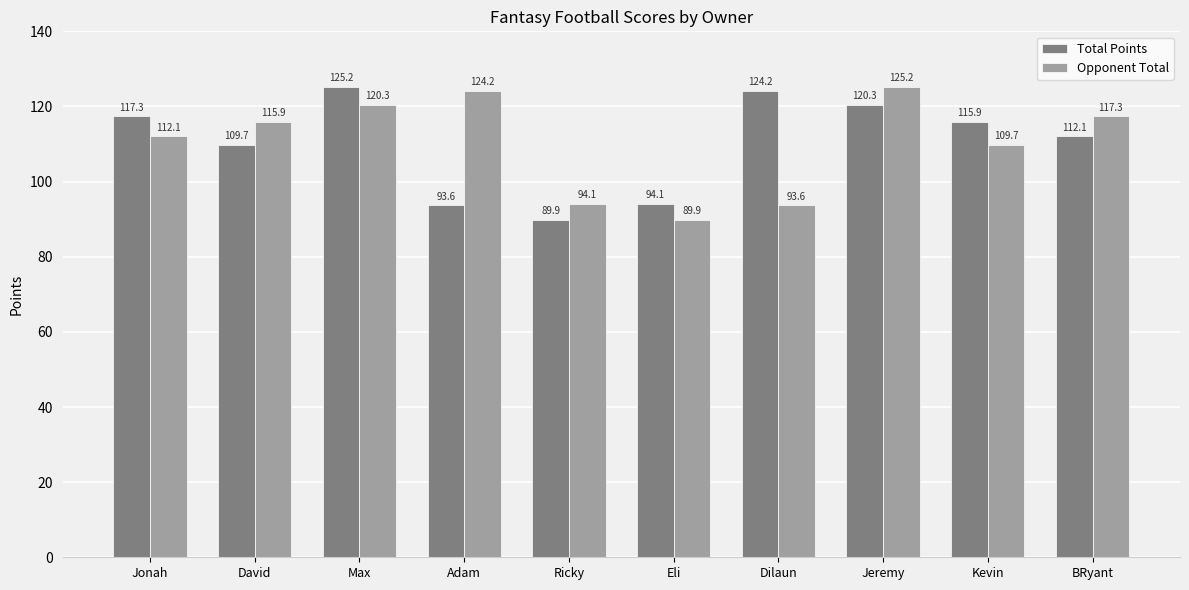

What is the total value across all series at Kevin?

225.6